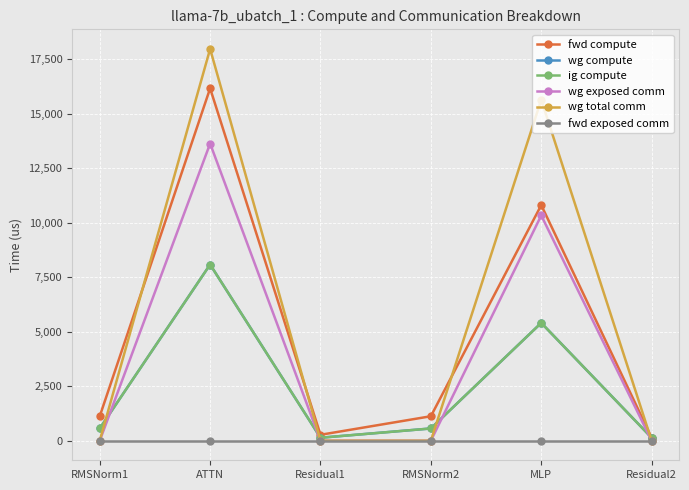

List the series in order of their peak value, highest first.

wg total comm, fwd compute, wg exposed comm, wg compute, ig compute, fwd exposed comm